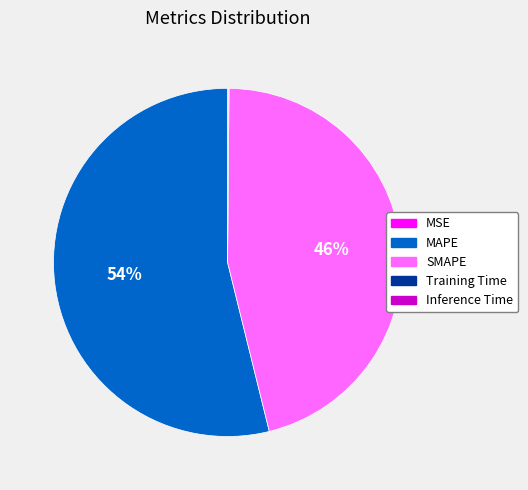

Is it true that MAPE is 60% of the pie?

False